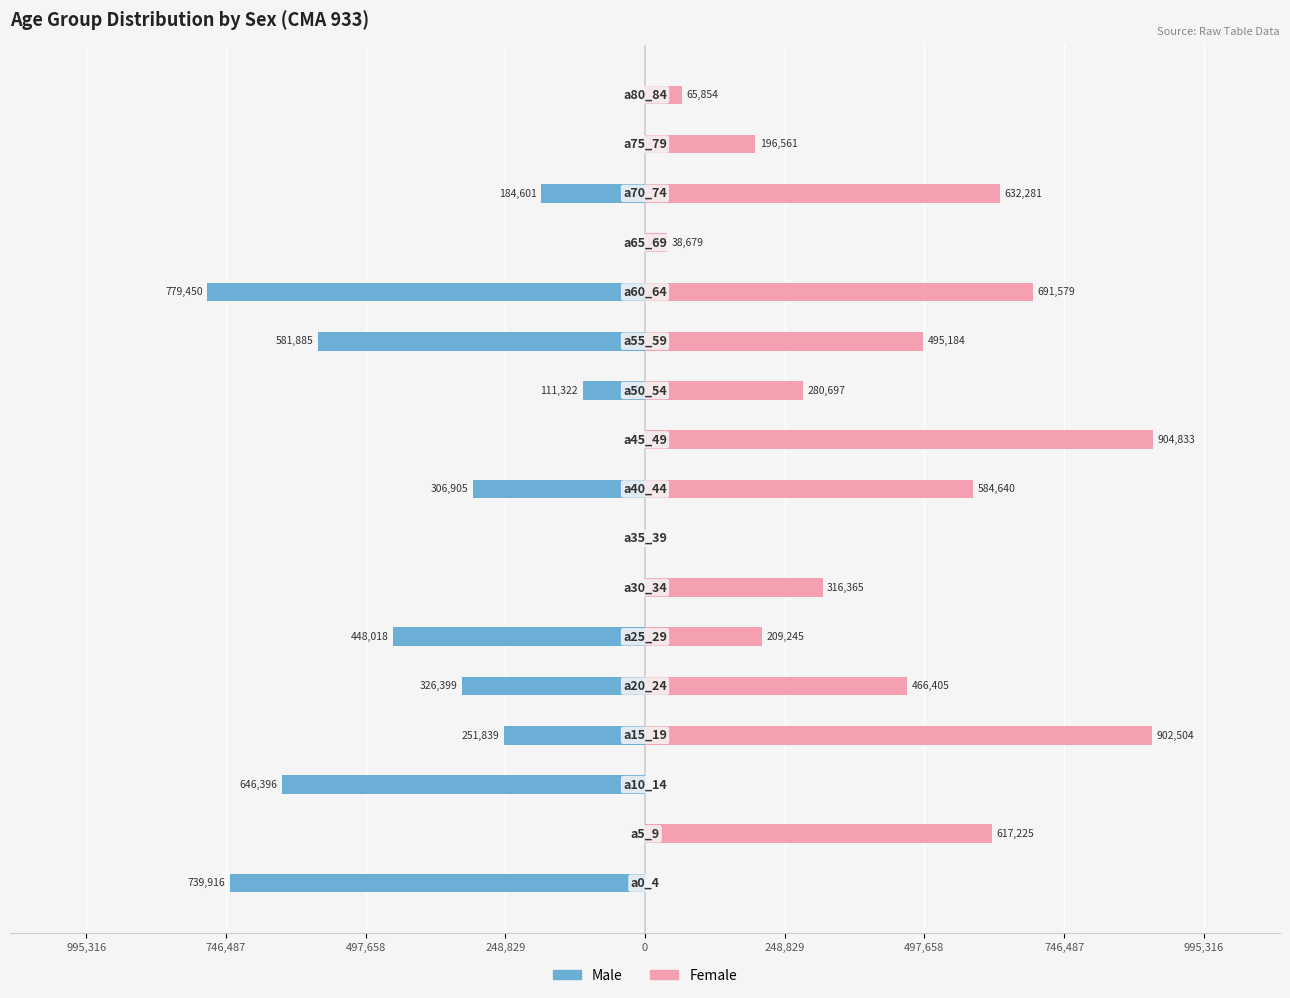

What is the sum of all Female values?

6402052